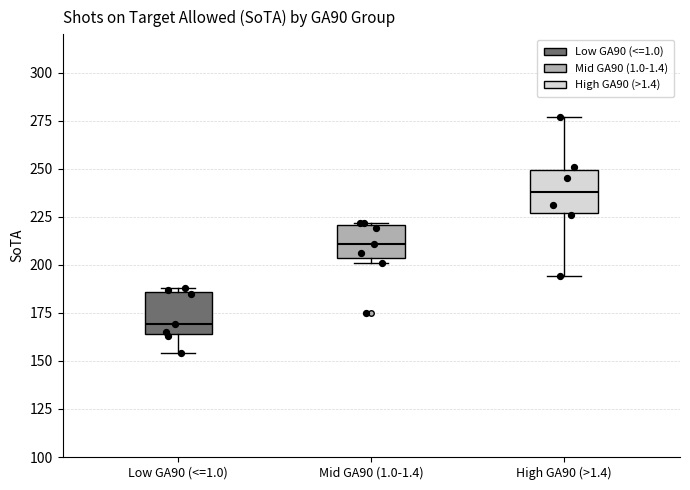

Which box's median line is the highest?

High GA90 (>1.4)